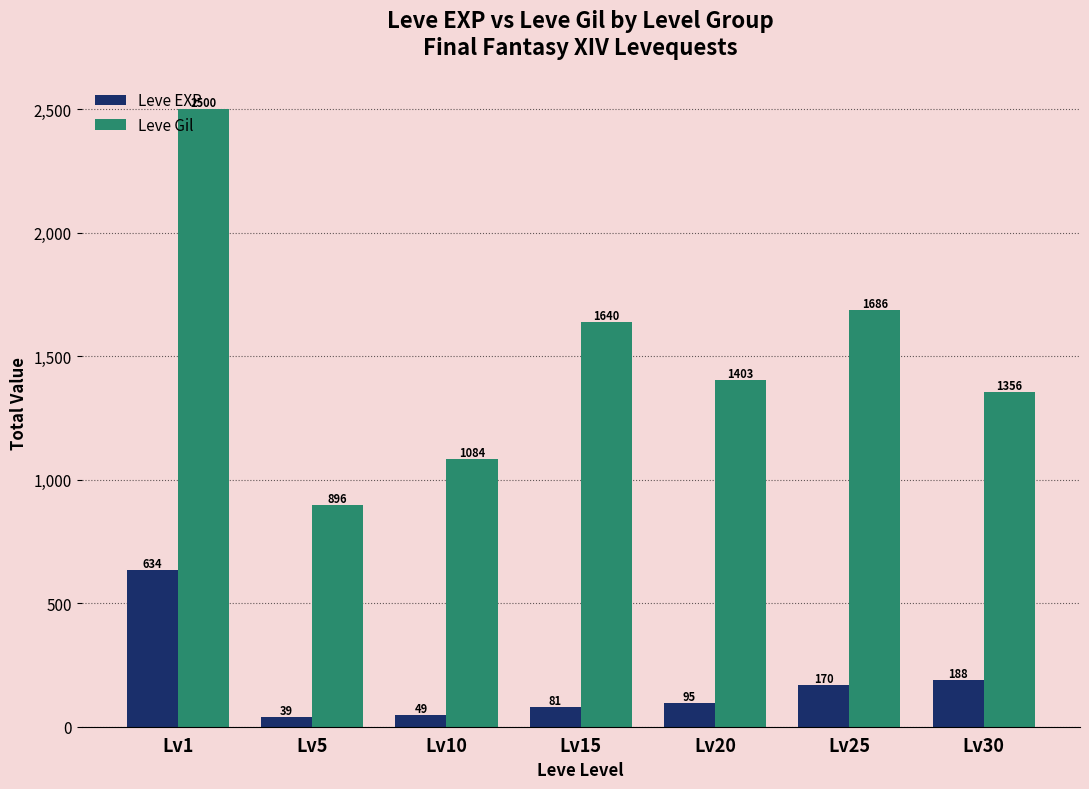

At how many categories does at least one series exceed 607?

7